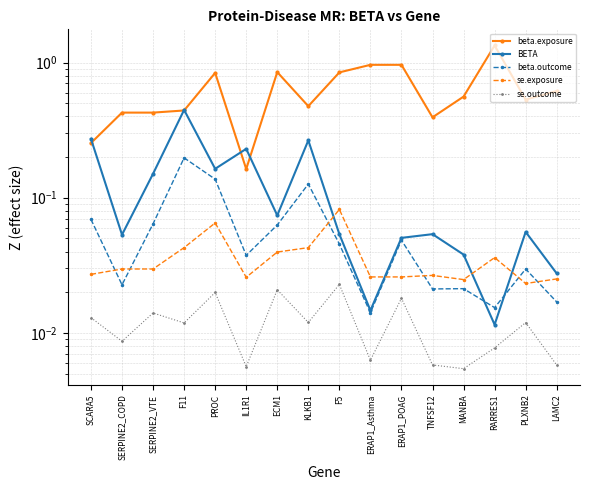

Is this an area chart (filled region under the line)?

No